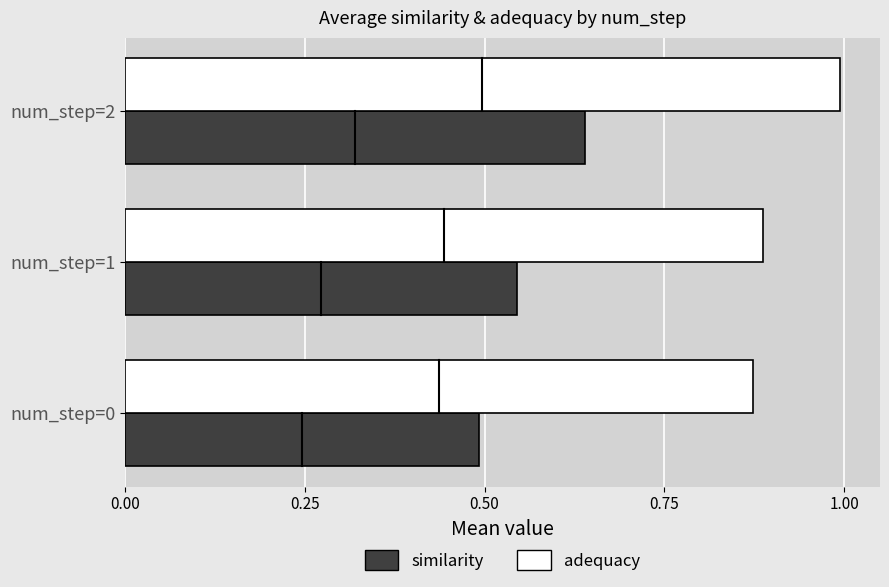

At which category does the chart reach its peak across all series?

num_step=2